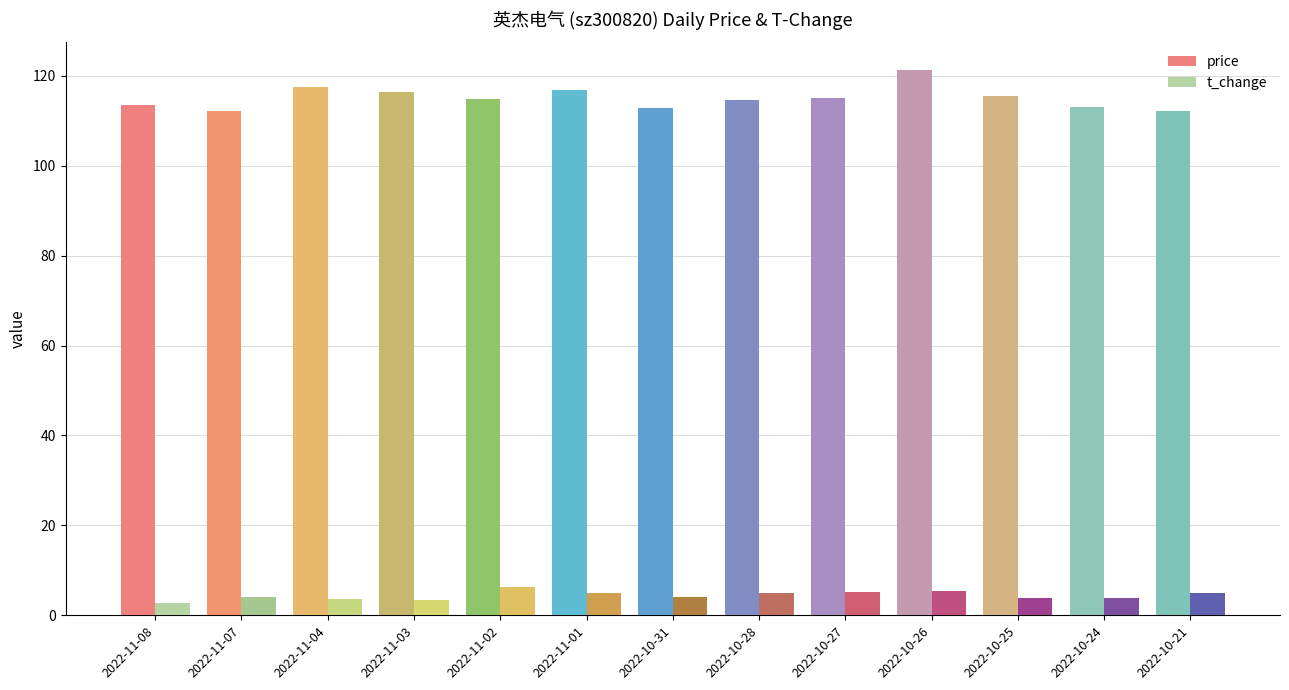

What is the approximate value of price at 2022-11-02?

114.8